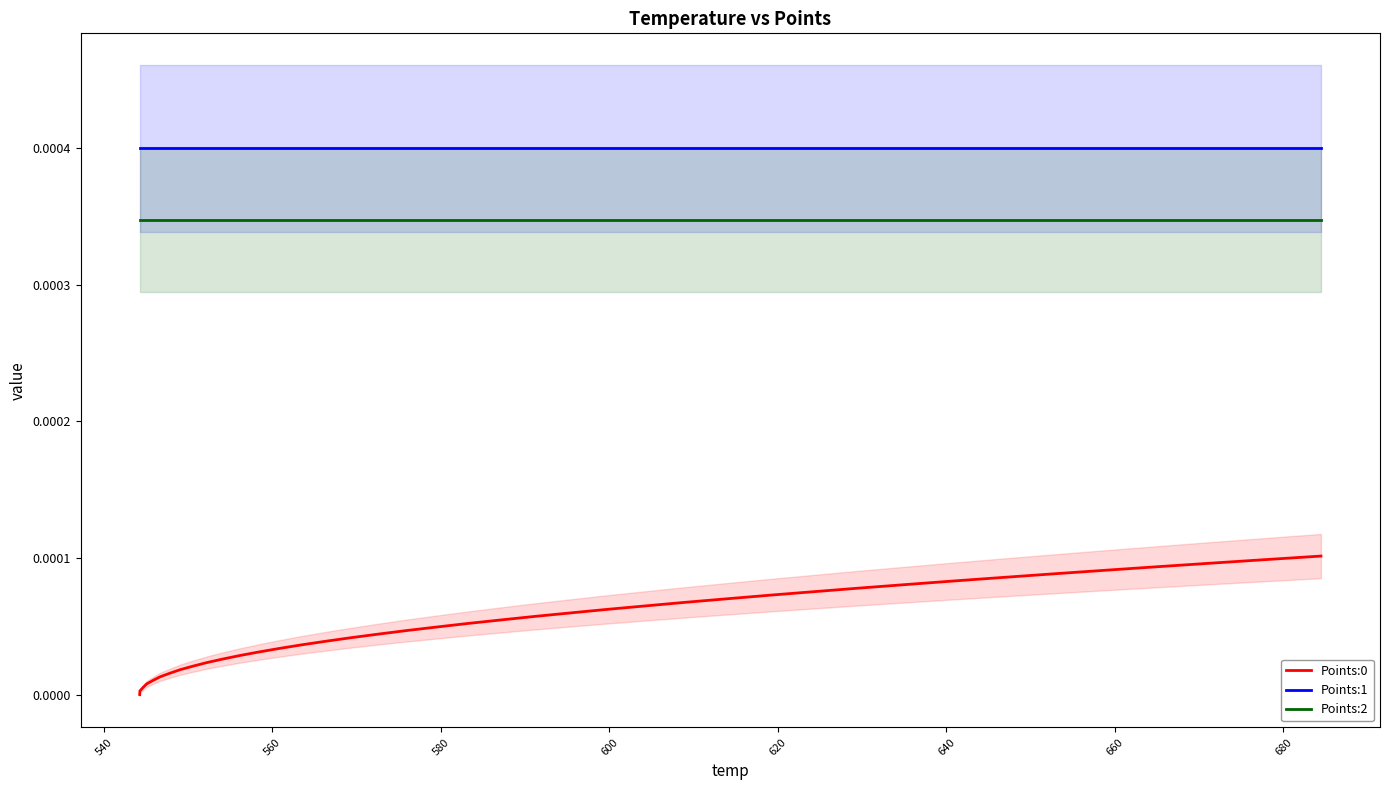

Reading right to left, transcribe all the data shown in this chart.

Points:0: 0.0	0.0	0.0	0.0	0.0	0.0	0.0	0.0	0.0	0.0	0.0	0.0	0.0	0.0	0.0	0.0	0.0	0.0	0.0	0.0	0.0	0.0	0.0	0.0	0.0	0.0	0.0	0.0	0.0	0.0	0.0	0.0	0.0	0.0	0.0	0.0	0.0	0.0	0.0	0.0
Points:1: 0.0	0.0	0.0	0.0	0.0	0.0	0.0	0.0	0.0	0.0	0.0	0.0	0.0	0.0	0.0	0.0	0.0	0.0	0.0	0.0	0.0	0.0	0.0	0.0	0.0	0.0	0.0	0.0	0.0	0.0	0.0	0.0	0.0	0.0	0.0	0.0	0.0	0.0	0.0	0.0
Points:2: 0.0	0.0	0.0	0.0	0.0	0.0	0.0	0.0	0.0	0.0	0.0	0.0	0.0	0.0	0.0	0.0	0.0	0.0	0.0	0.0	0.0	0.0	0.0	0.0	0.0	0.0	0.0	0.0	0.0	0.0	0.0	0.0	0.0	0.0	0.0	0.0	0.0	0.0	0.0	0.0